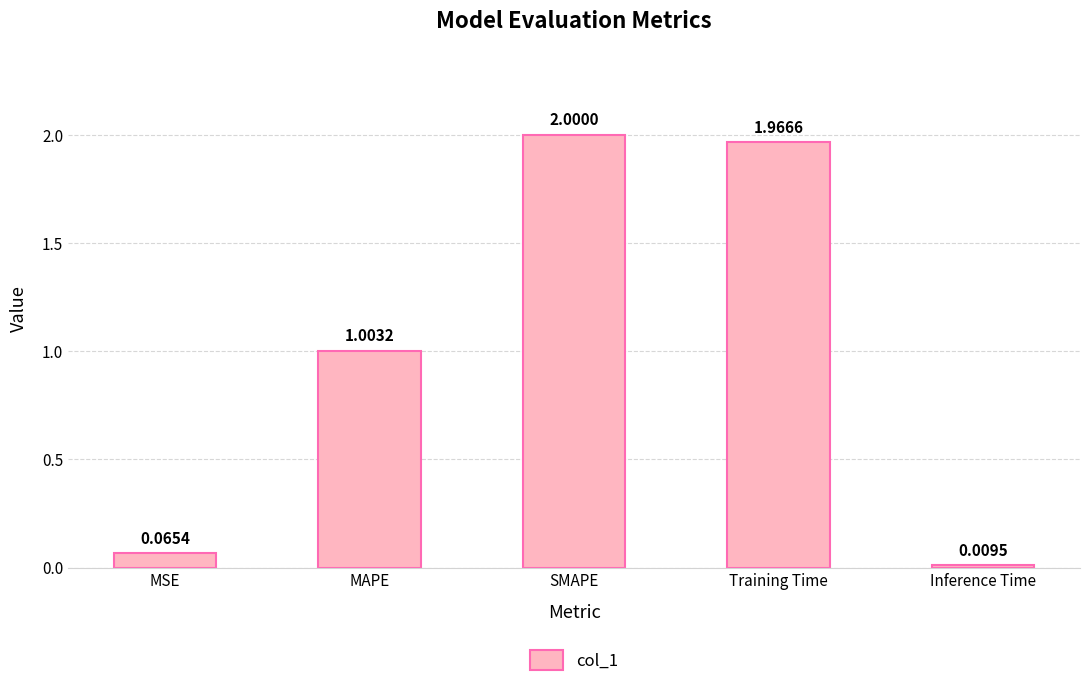

Approximately how many times larger is the value at MAPE compared to SMAPE?

0.5